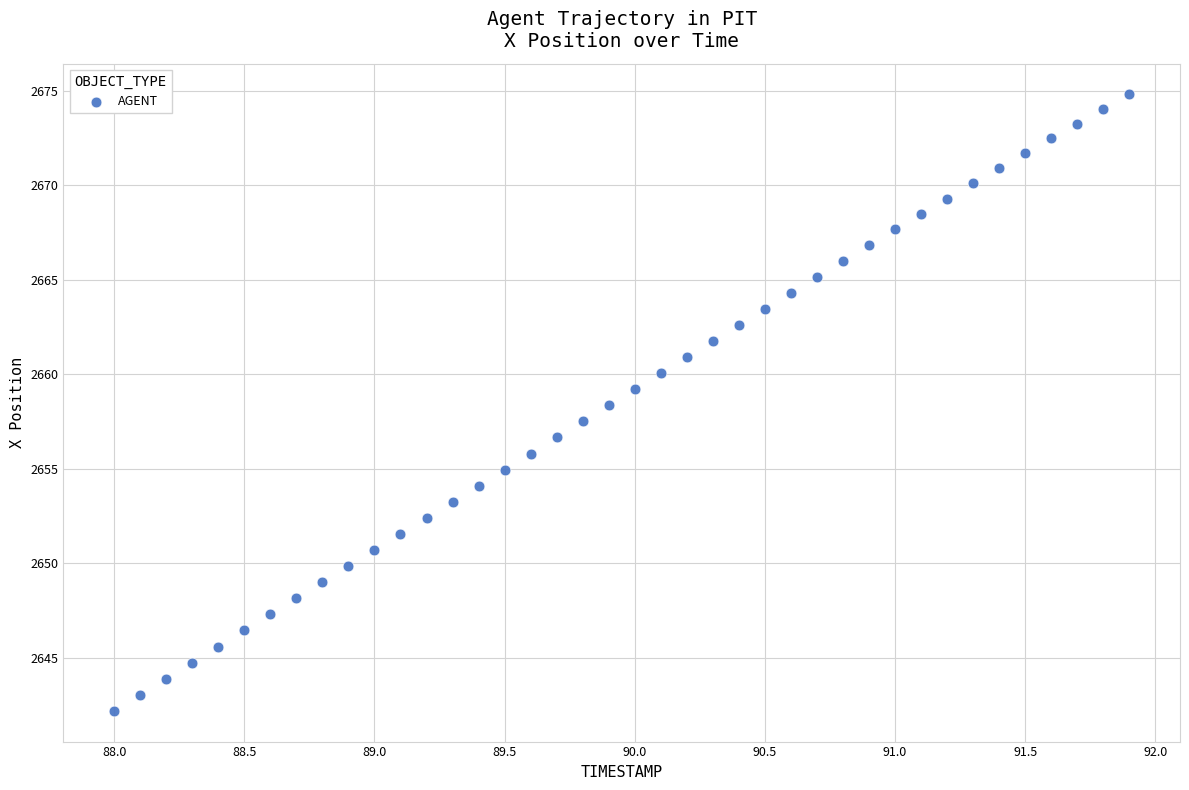

What is the range of X values (max minus min)?

3.9